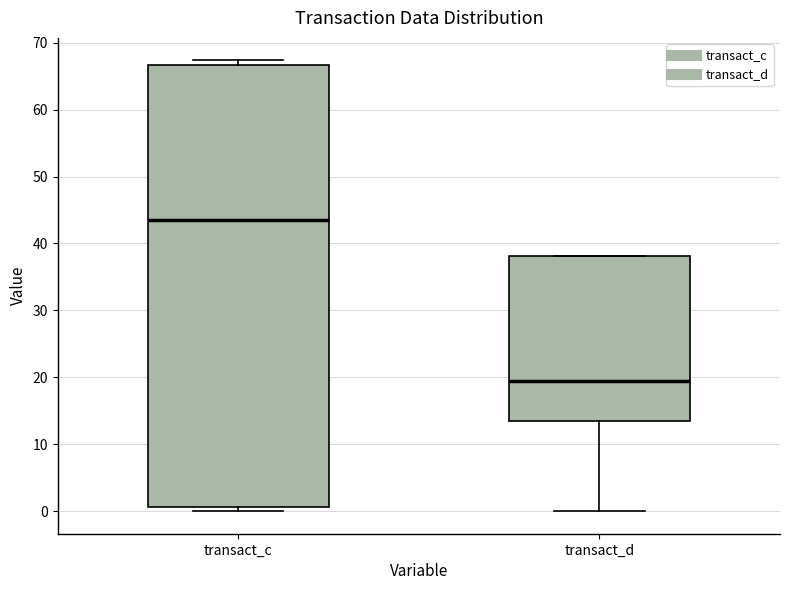

Which box has the lowest median line?

transact_d